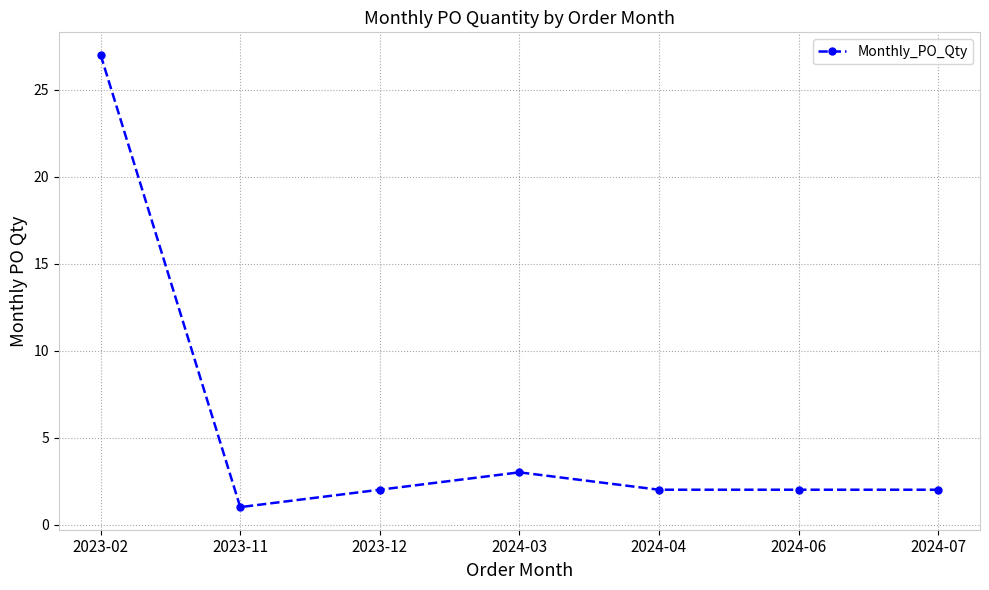

What is the maximum value shown in the chart?

27